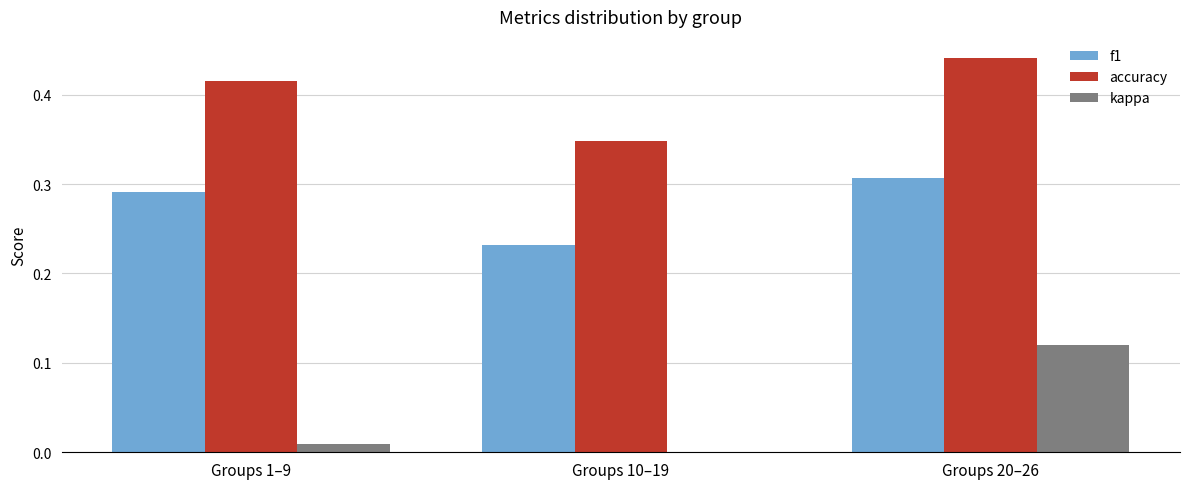

What is the label of the 1st bar from the left?

Groups 1–9